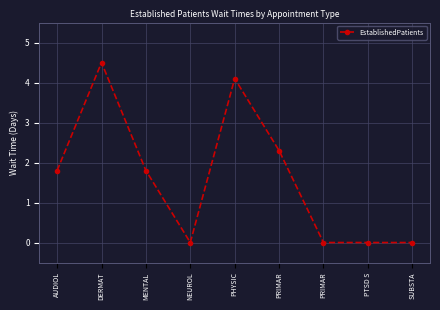

What is the change in value from PHYSIC to PRIMAR?

-4.1